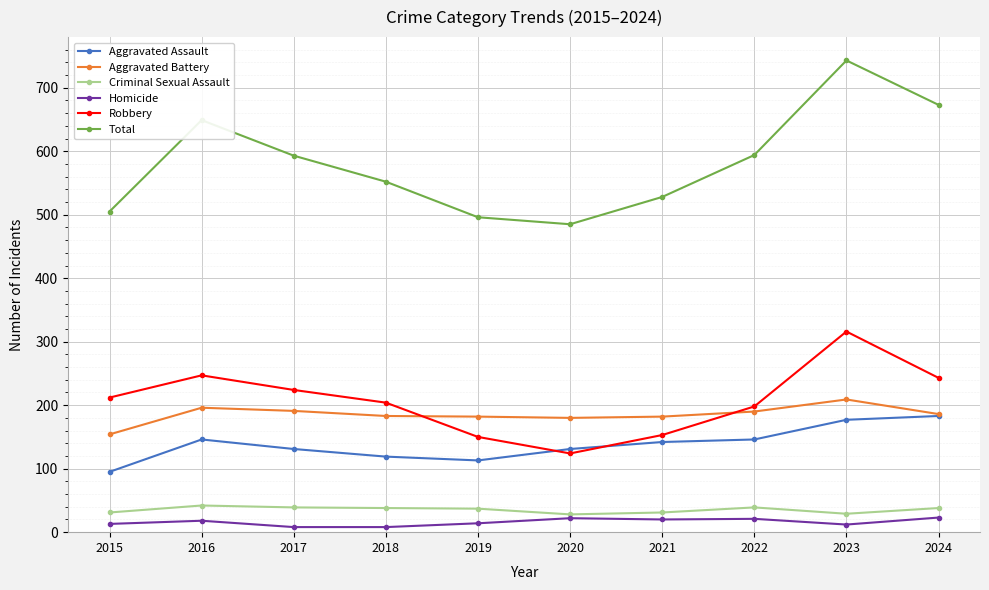

What is the difference between the Aggravated Battery values at 2018 and 2024?

3